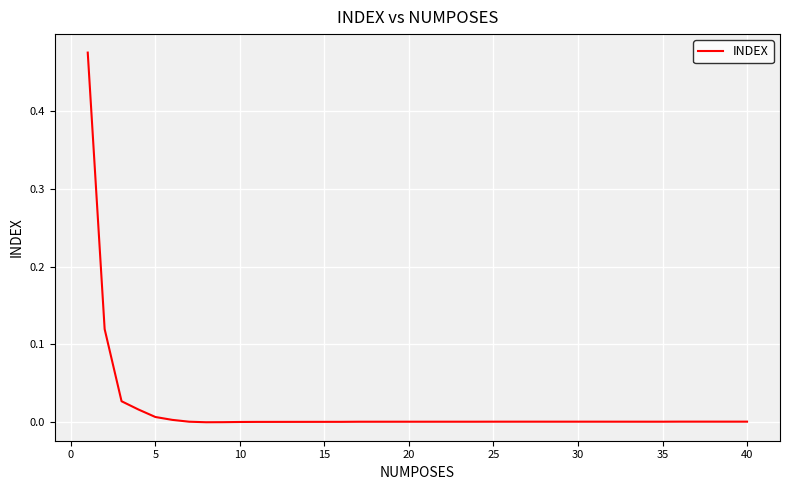

How many points are higher than both their immediate neighbors (excluding endpoints)?

5